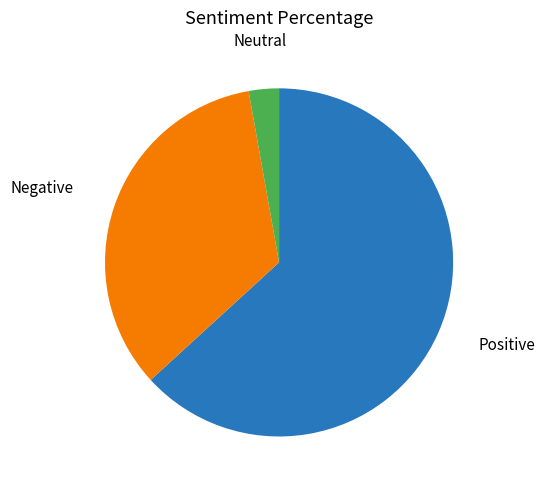

What is the majority slice?

Positive